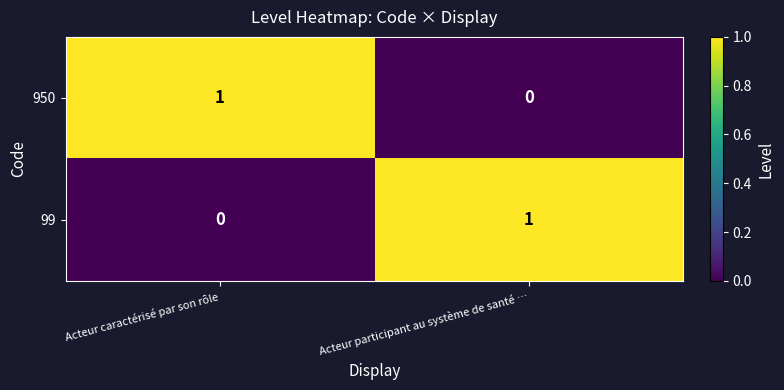

Count the number of data series in this chart.

2